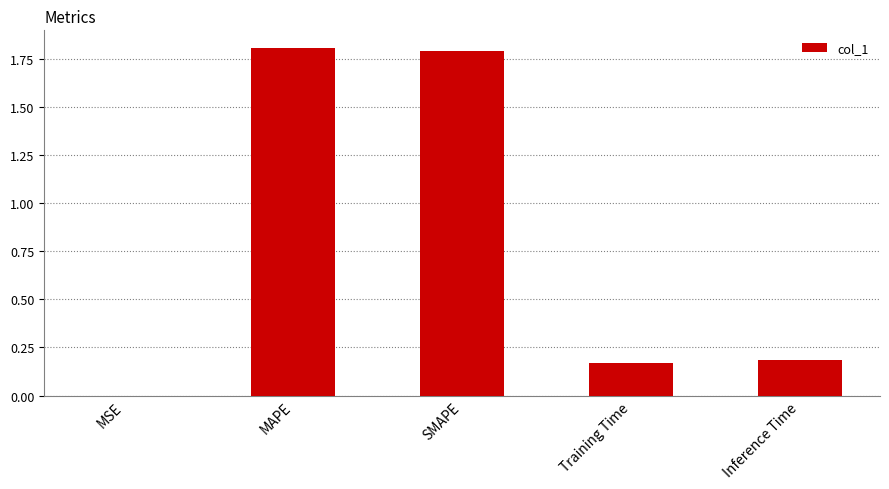

What is the sum of the values at MAPE and Training Time?

2.0